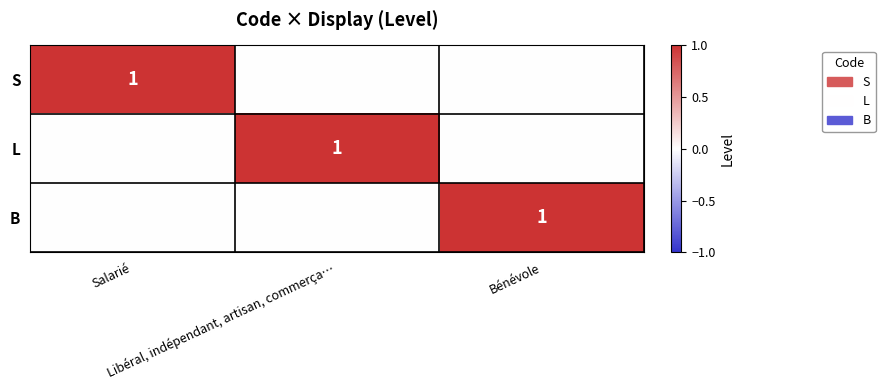

List the series in order of their peak value, lowest first.

S, L, B